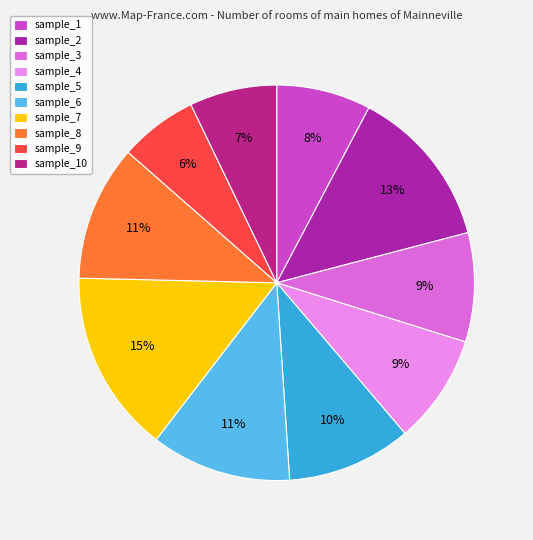

Between sample_5 and sample_3, which is larger?

sample_5